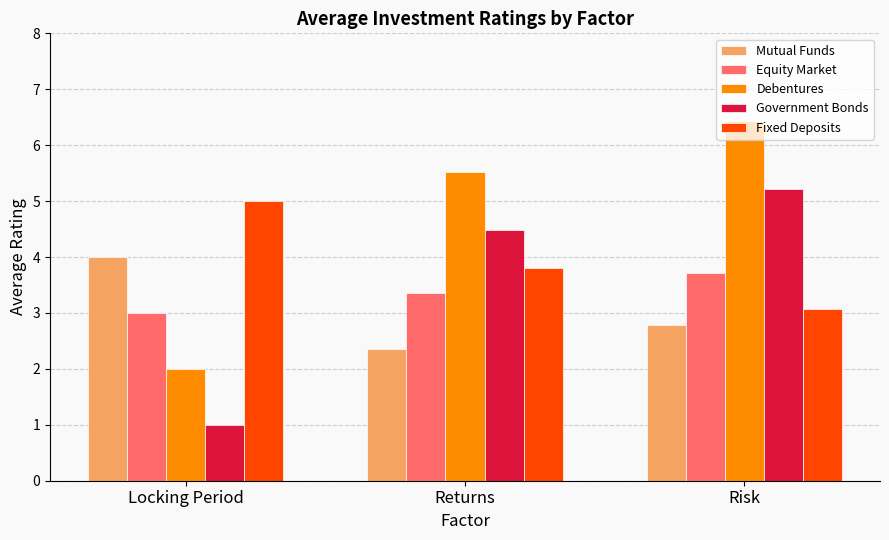

How many data points in Debentures are less than 5?

1